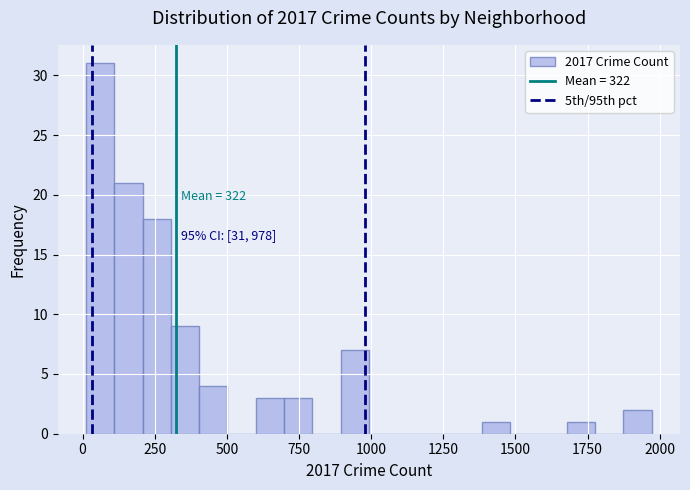

Around what value on the x-axis is the tallest bar? Give the approximate position of its centre, as read against the axis.

50